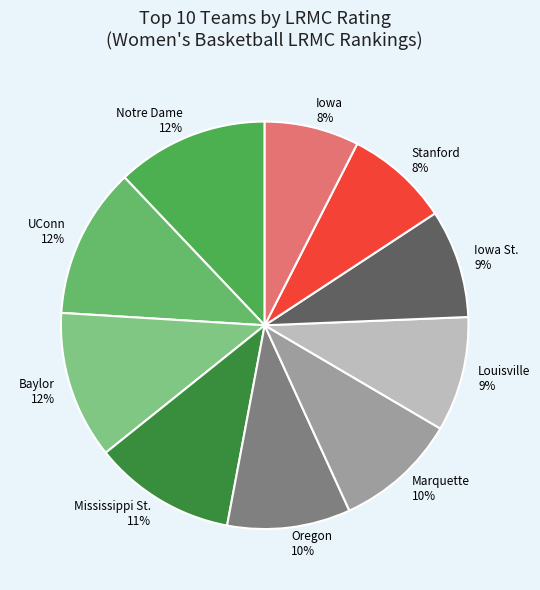

Is it true that UConn 12% is 5% of the pie?

False